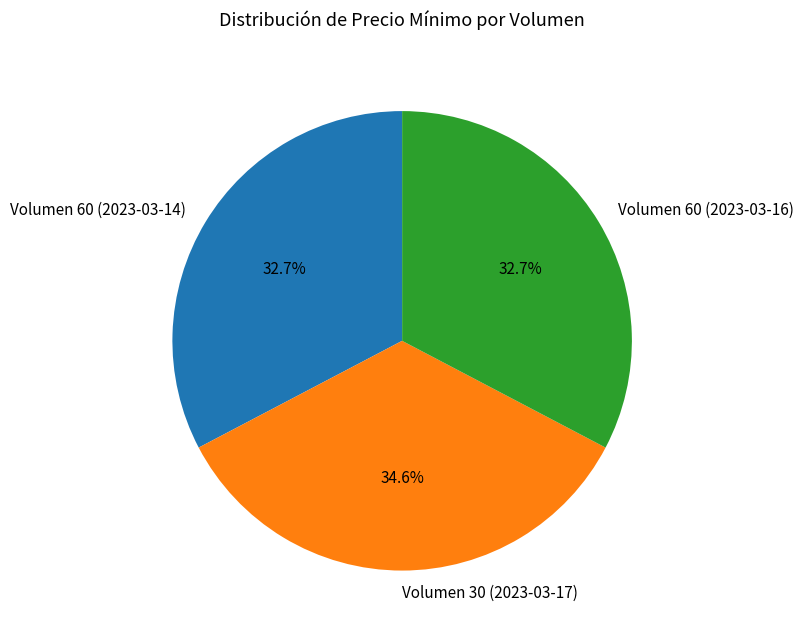

How many segments does this pie chart have?

3